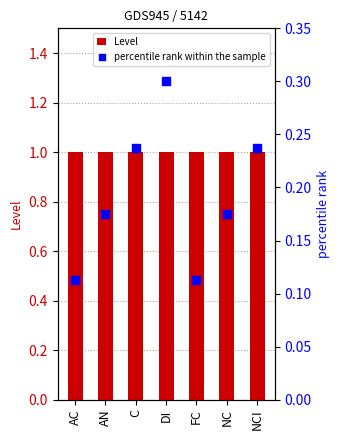

At how many categories does at least one series exceed 0?

7